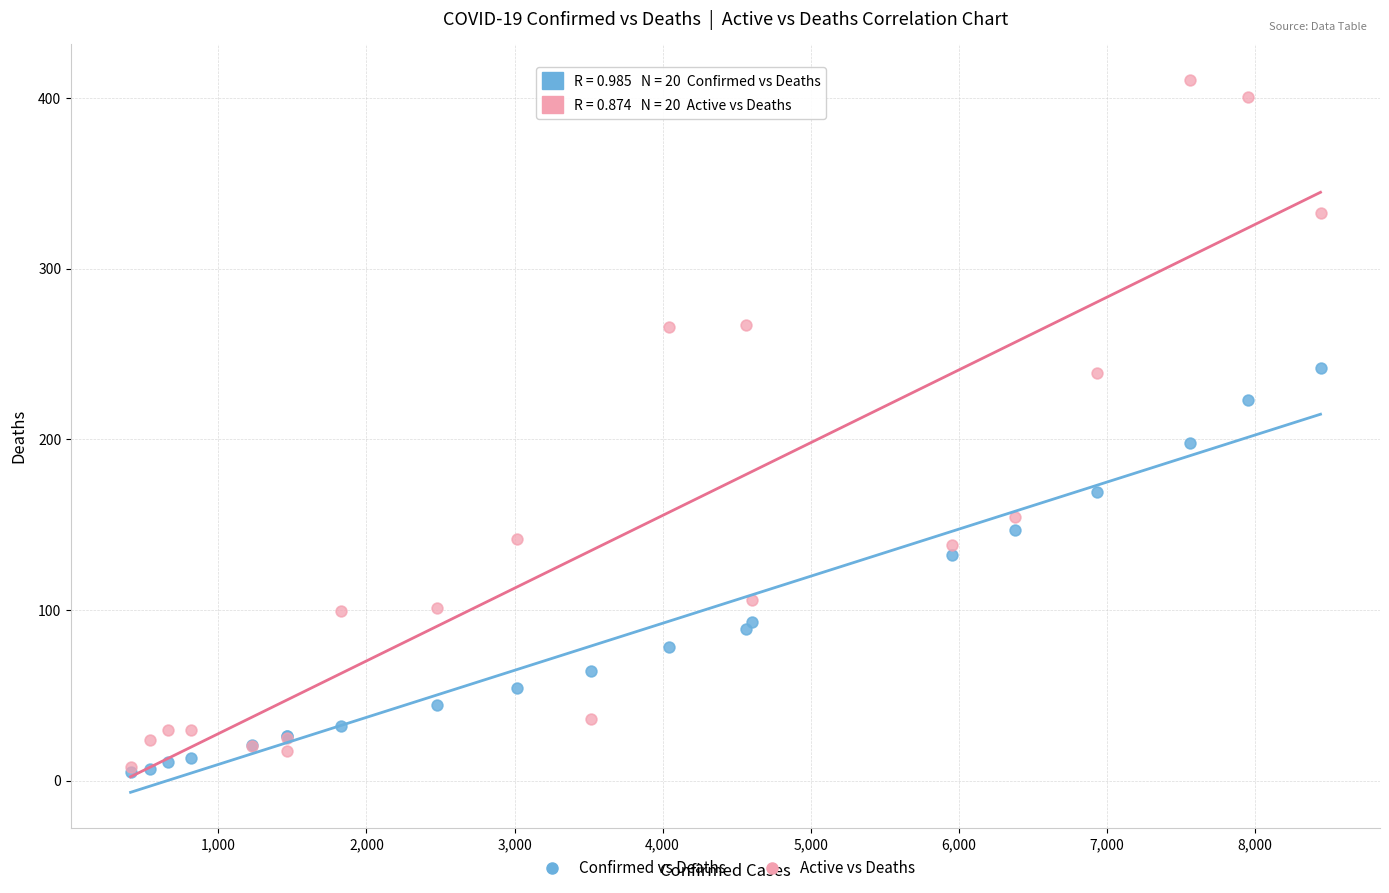

In the Confirmed vs Deaths series, what Y value is closest to 123?

132.0